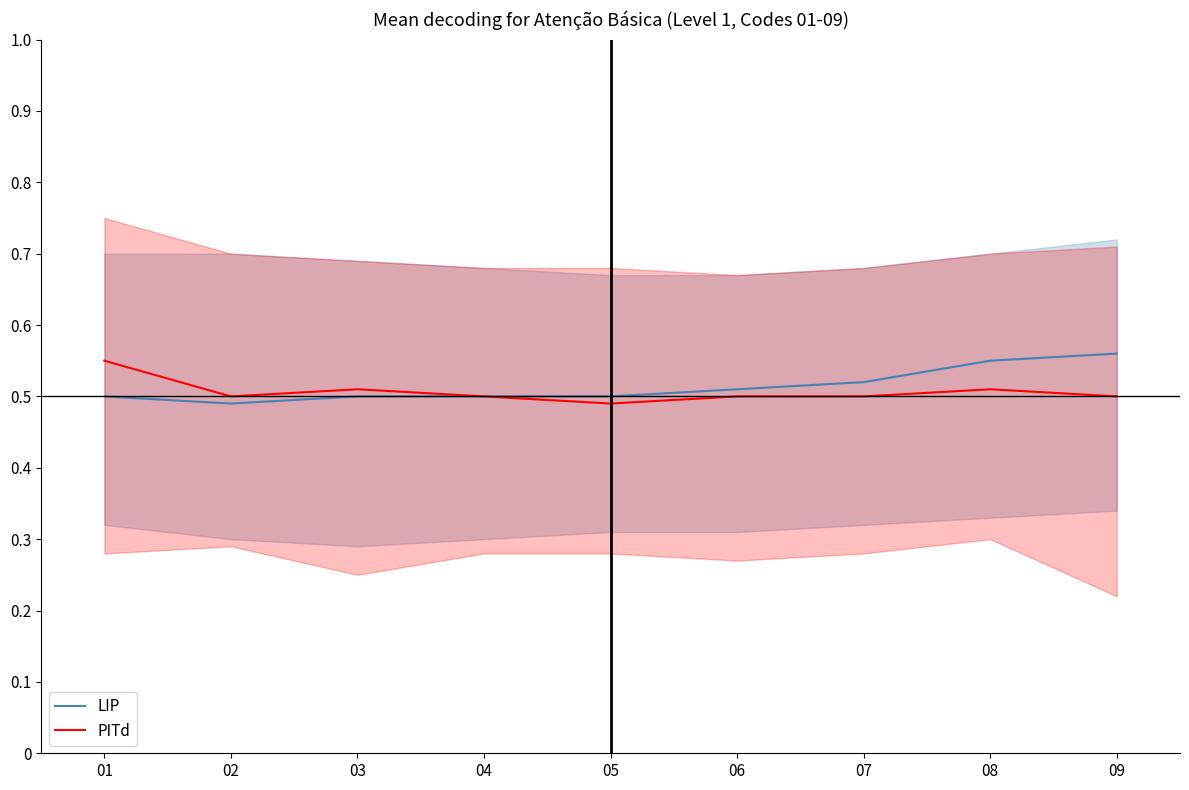

What is the difference between the maximum and minimum values in the PITd series?

0.1